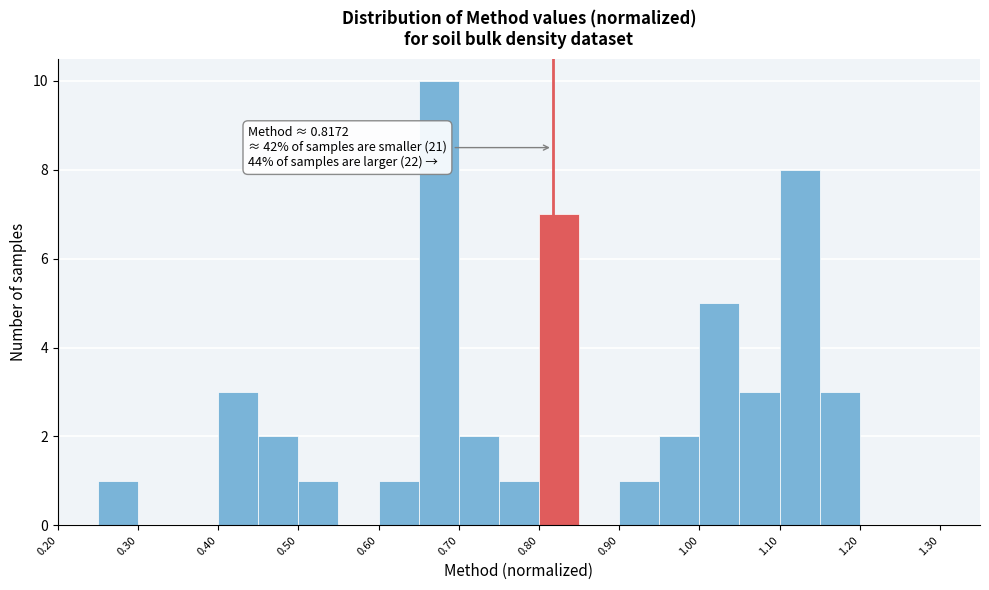

Over which range of the x-axis is the bar tallest?

0.65 to 0.70